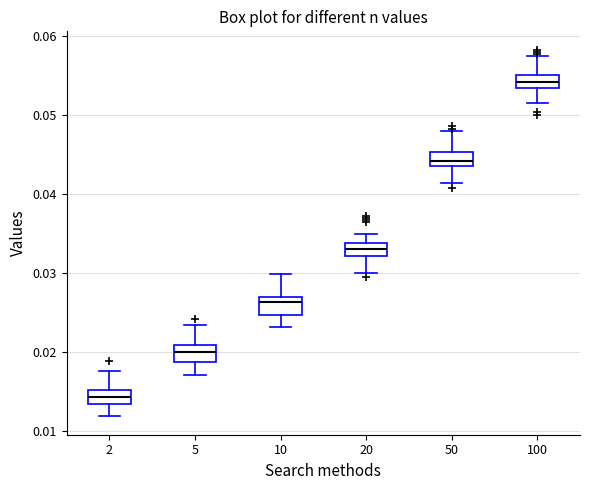

Which box has the highest median line?

100